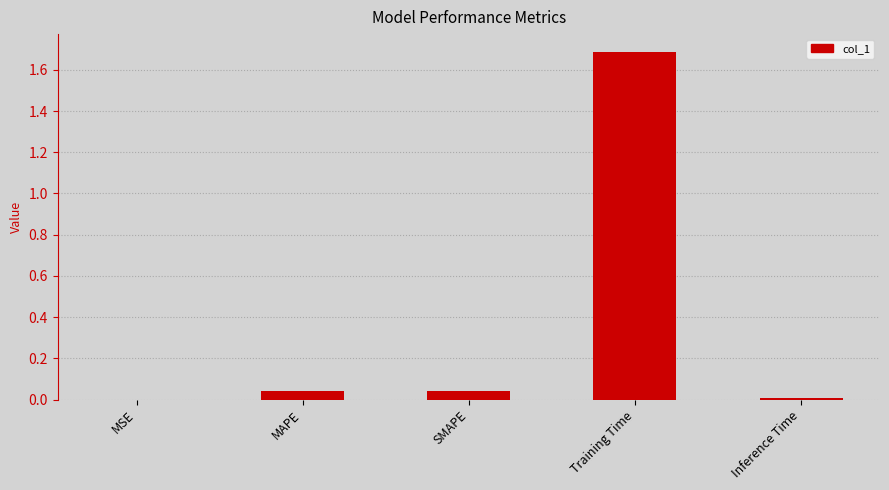

What is the sum of all values?

1.8